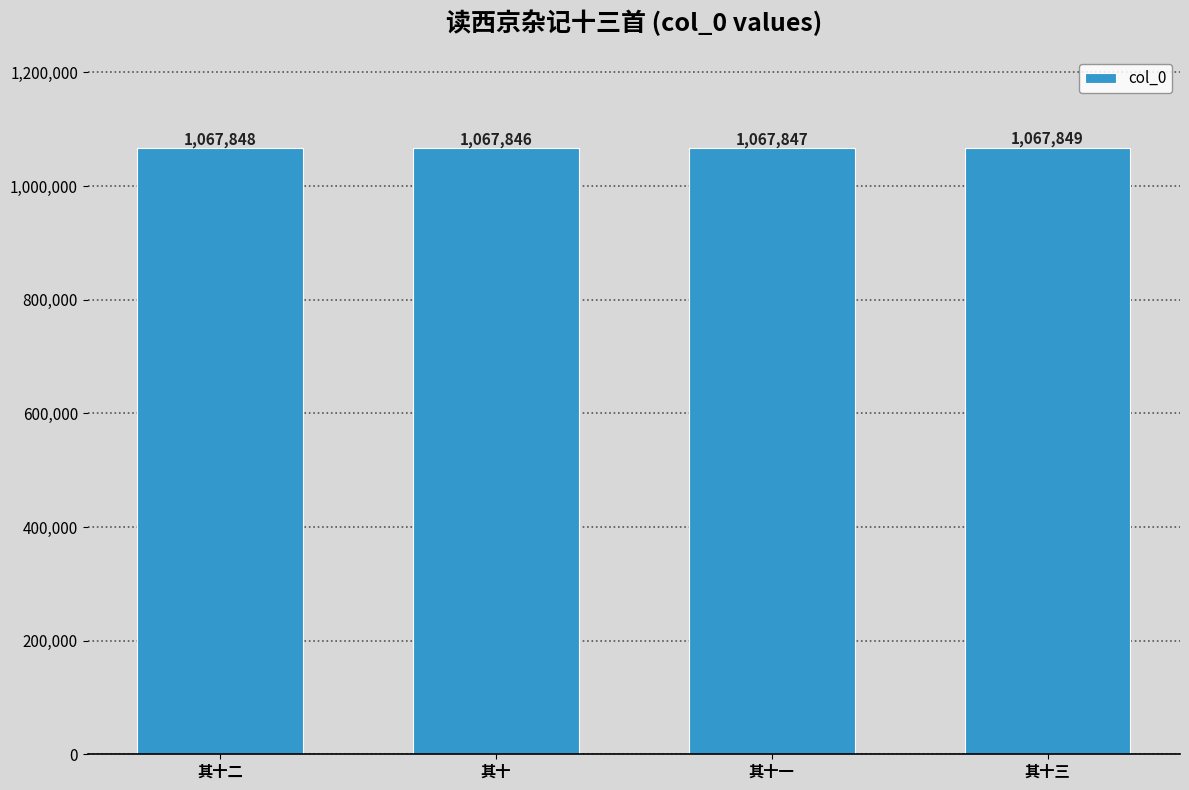

True or false: the data shows 1067849 at 其十三.

True